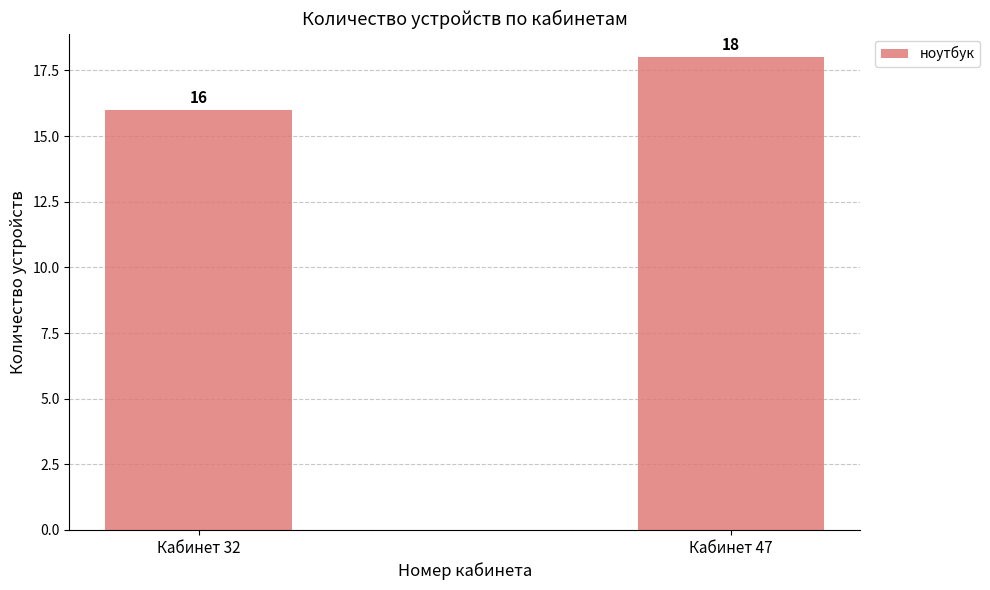

How many categories are shown in the chart?

2